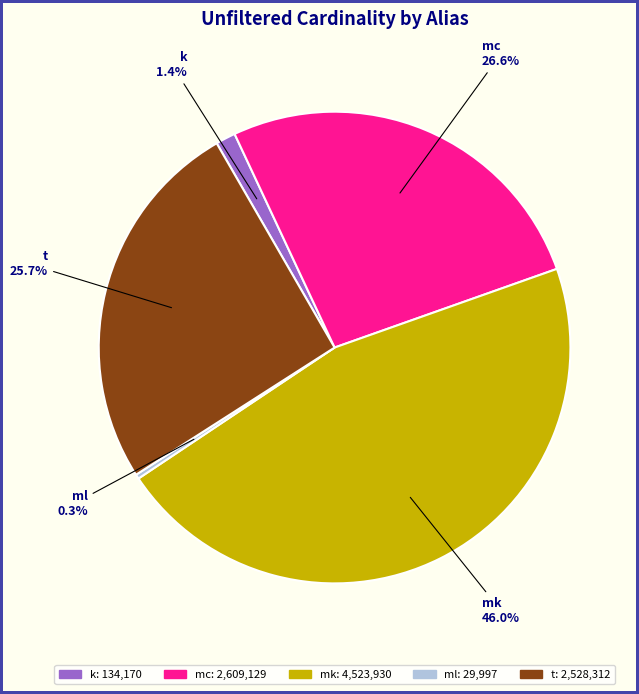

To the nearest percent, what is the combined percentage of mc and ml?

27%